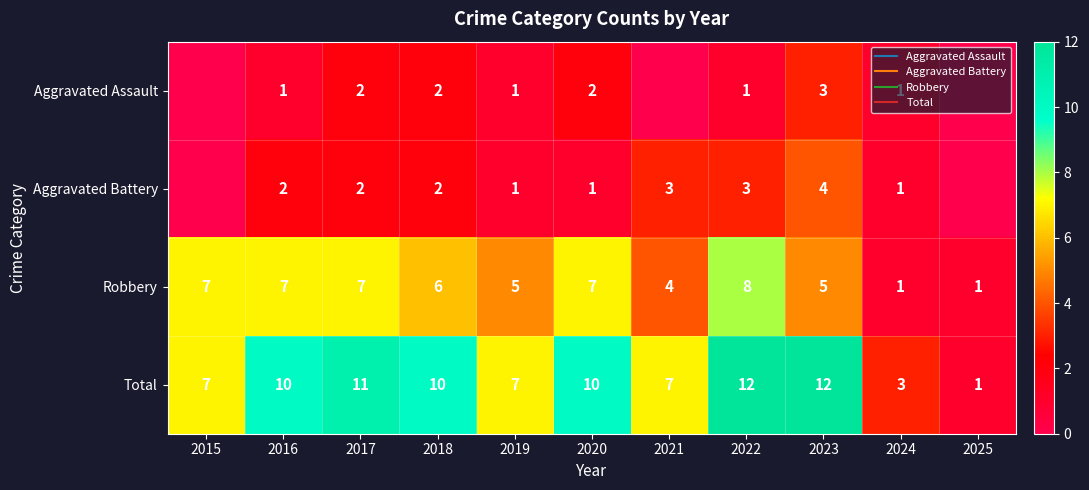

How many Robbery values are between 4 and 7?

8